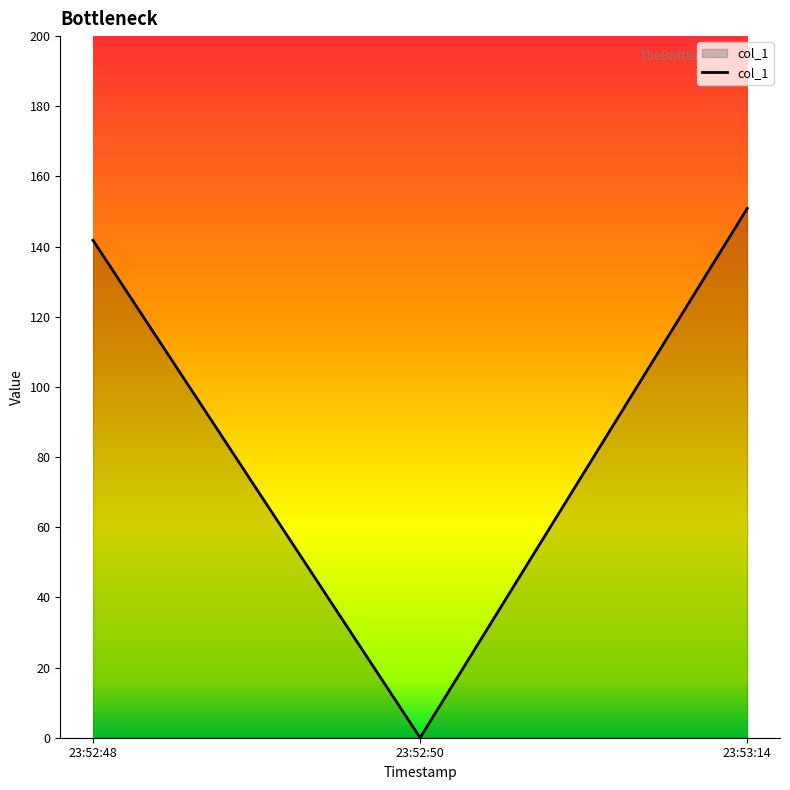

Rank the categories by value from lowest to highest.

23:52:50, 23:52:48, 23:53:14